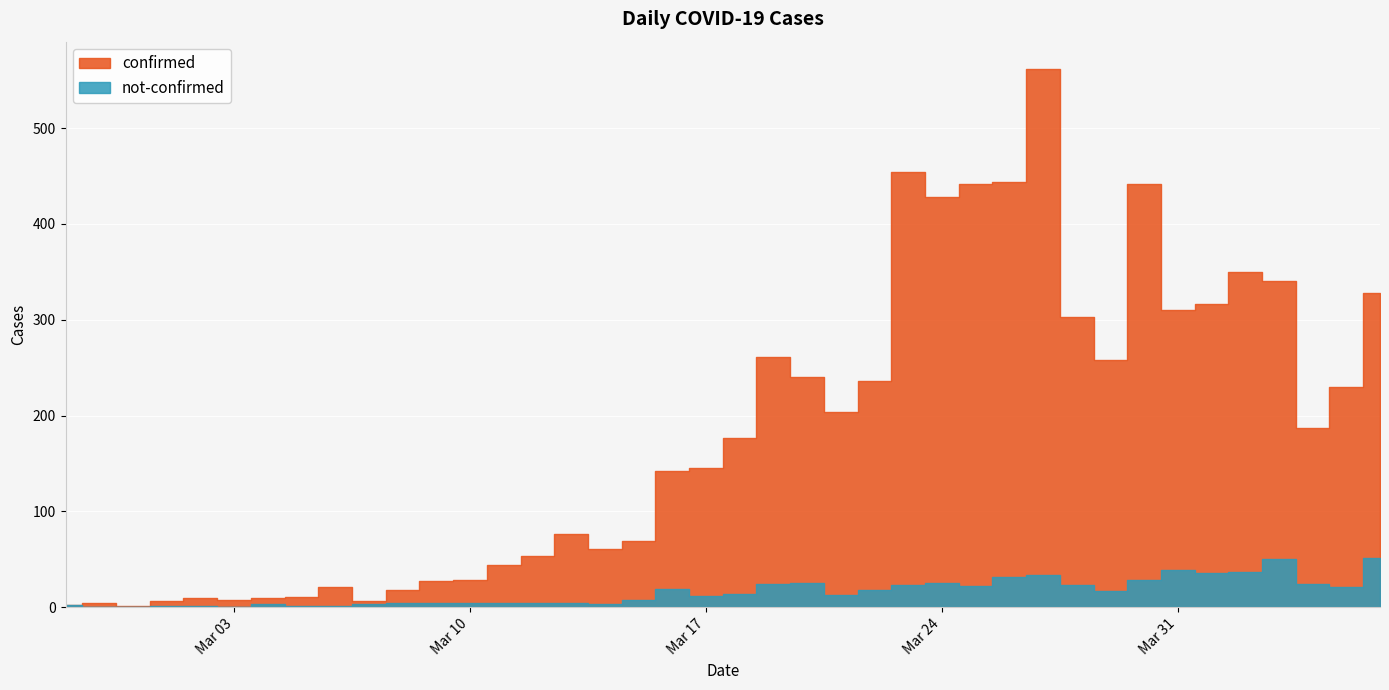

What is the label of the 40th point from the right?

2020-02-27